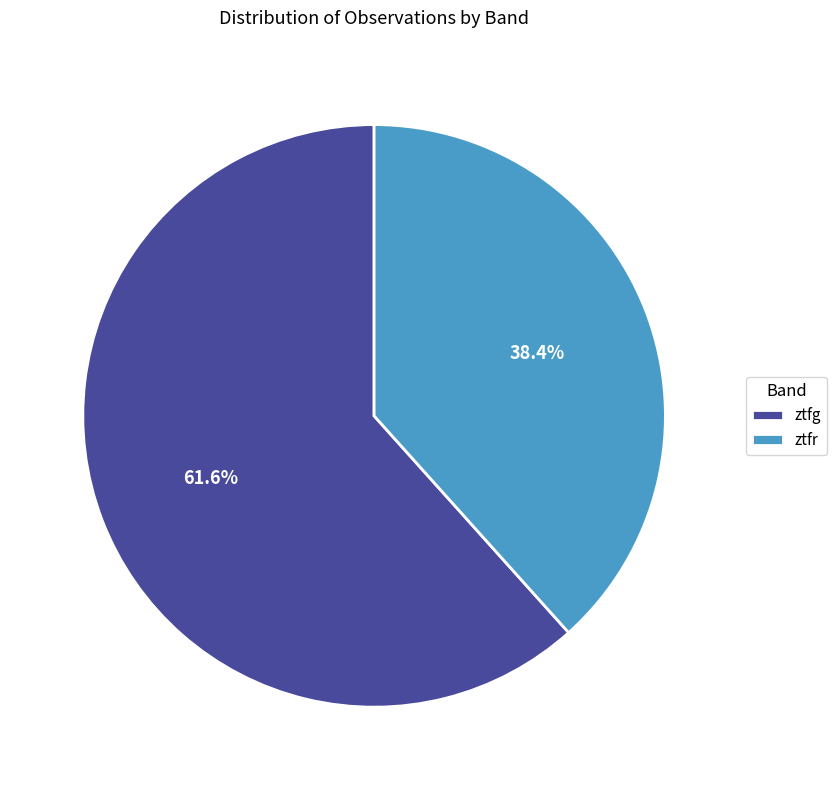

What percentage do ztfr and ztfg together represent?

100.0%